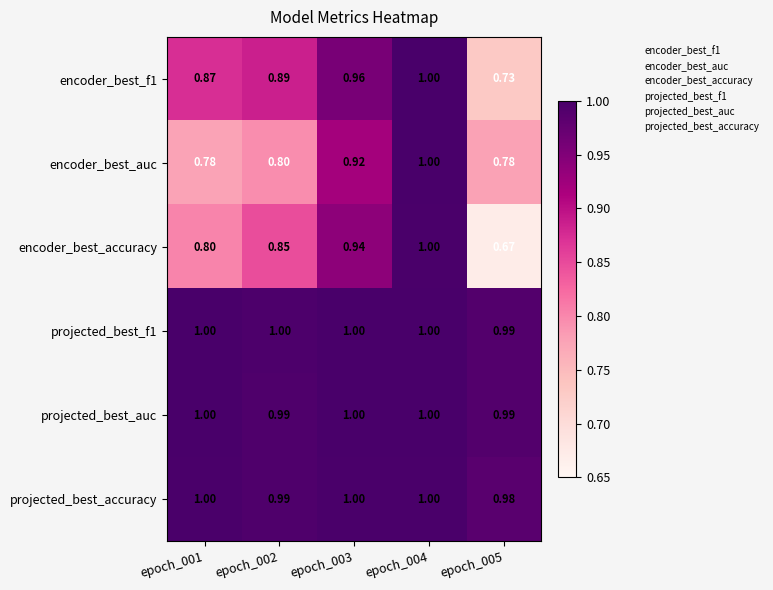

Which series has the largest range (max minus min)?

encoder_best_accuracy